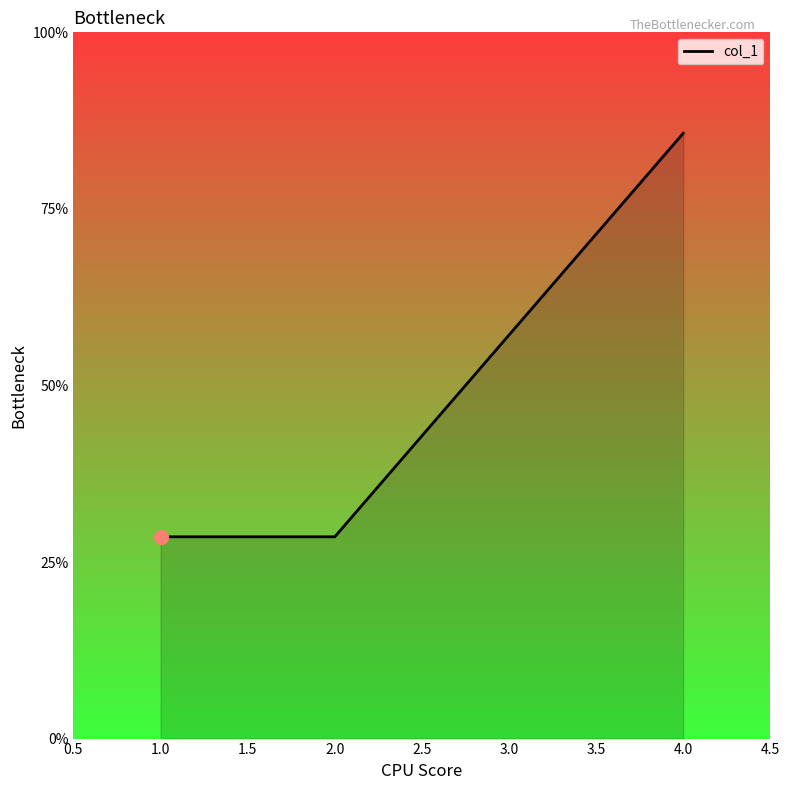

Is this an area chart (filled region under the line)?

Yes